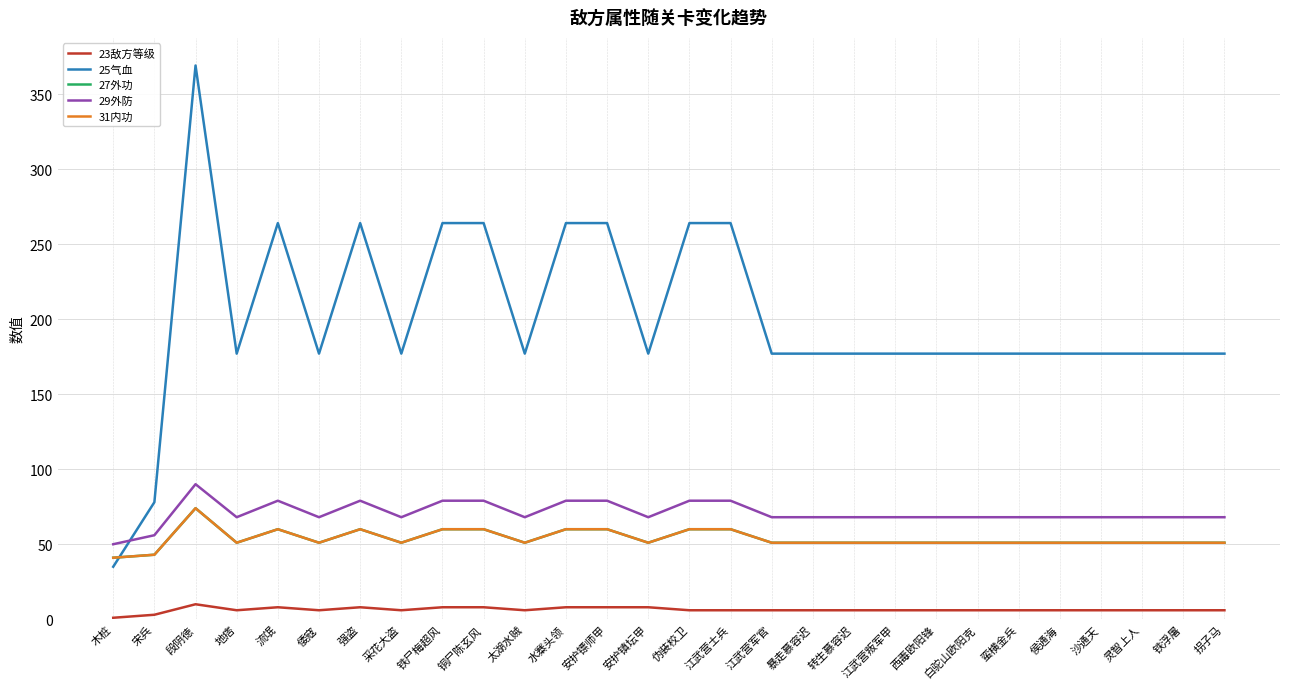

Does the chart have visible grid lines?

Yes